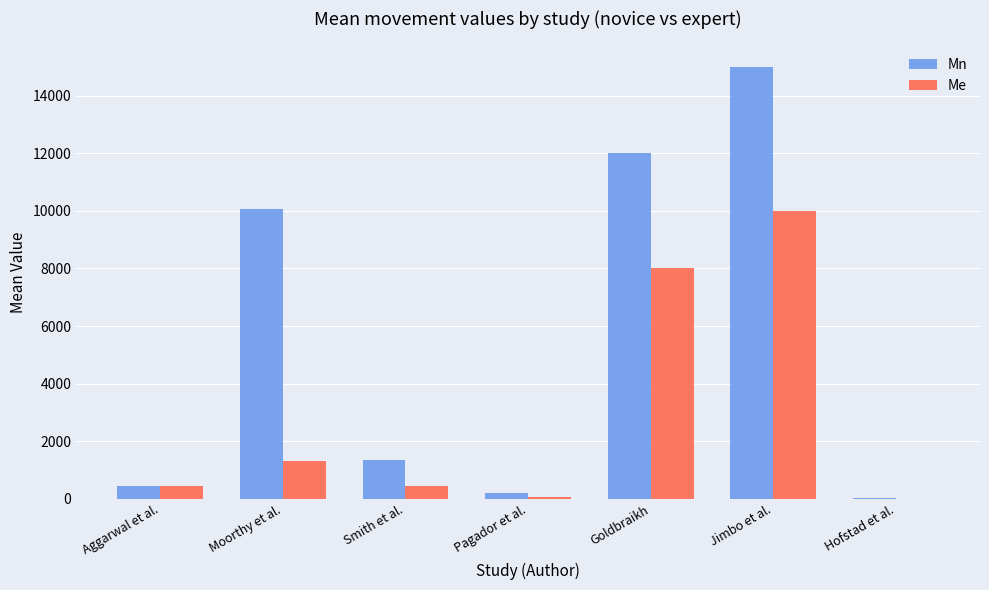

What is the difference between the Mn values at Hofstad et al. and Aggarwal et al.?

434.0